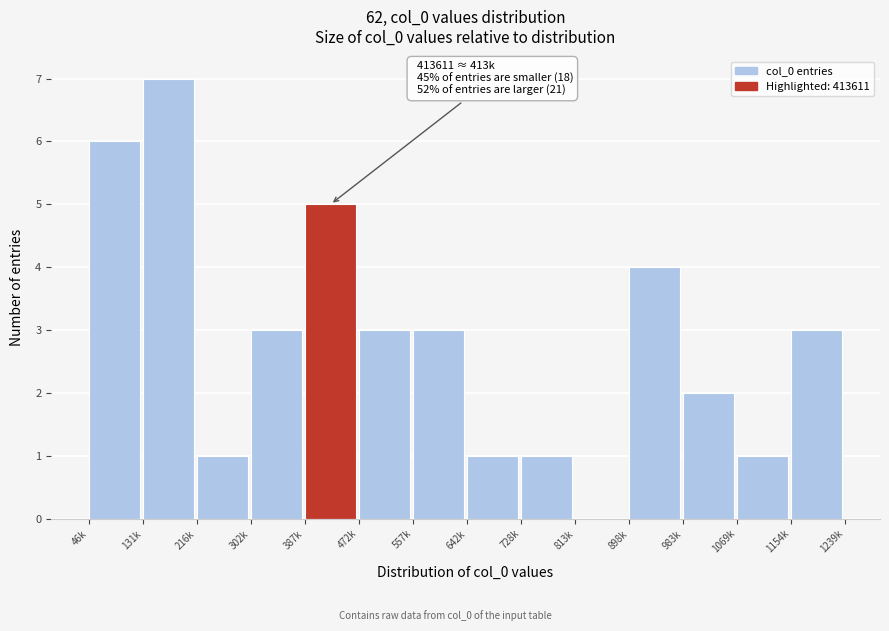

Reading left to right, what are all the values shown in this chart?

46k=6	131k=7	216k=1	302k=3	387k=5	472k=3	557k=3	642k=1	728k=1	813k=0	898k=4	983k=2	1069k=1	1154k=3